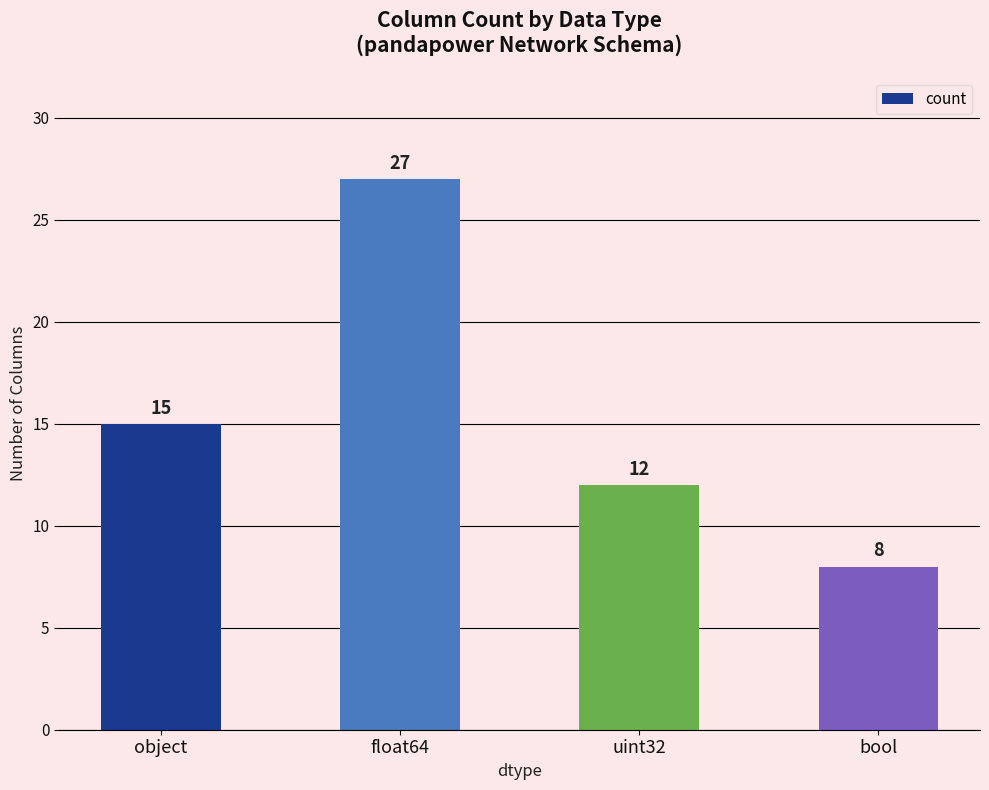

Count the number of data series in this chart.

1